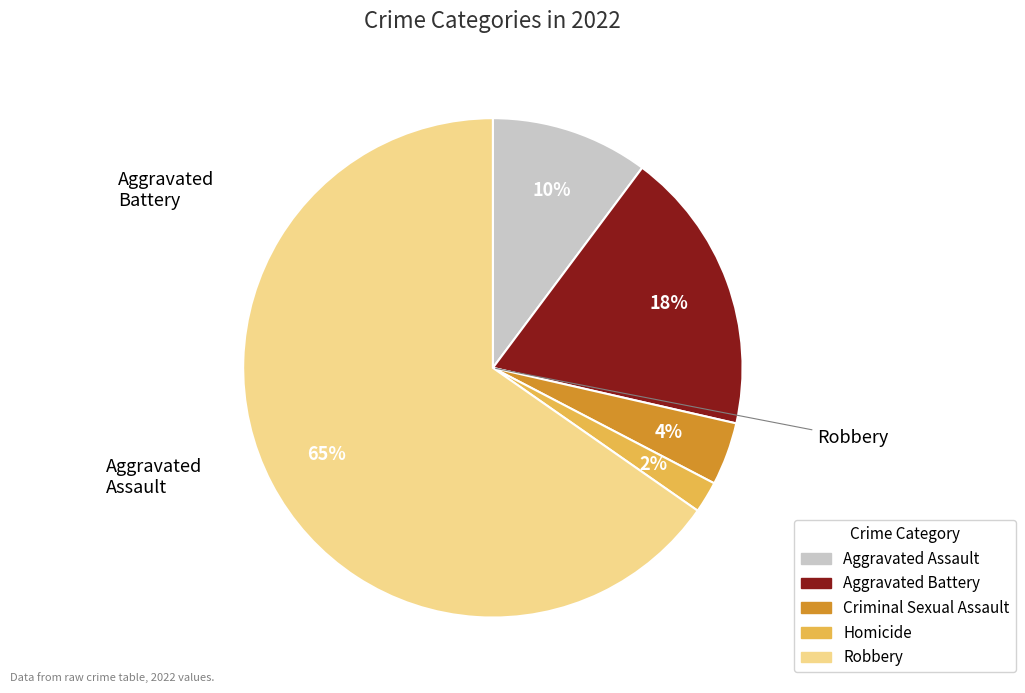

To the nearest percent, what percentage of the pie is Homicide?

2%